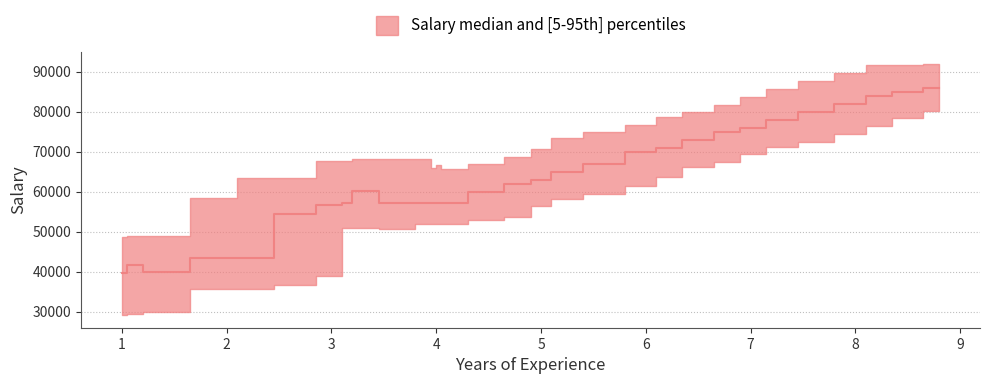

Count the number of values greater than 62000.

14